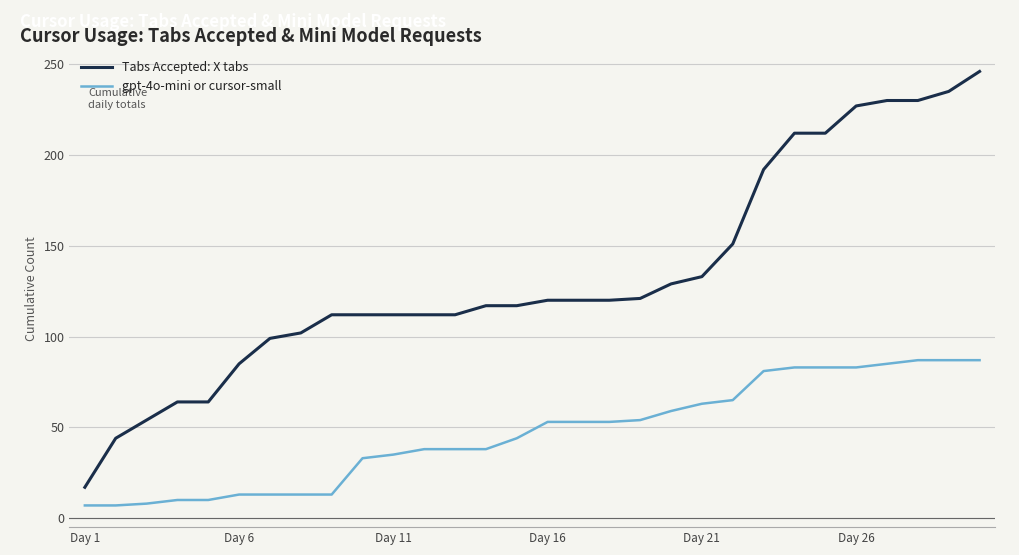

What is the highest value of the Tabs Accepted: X tabs series?

246